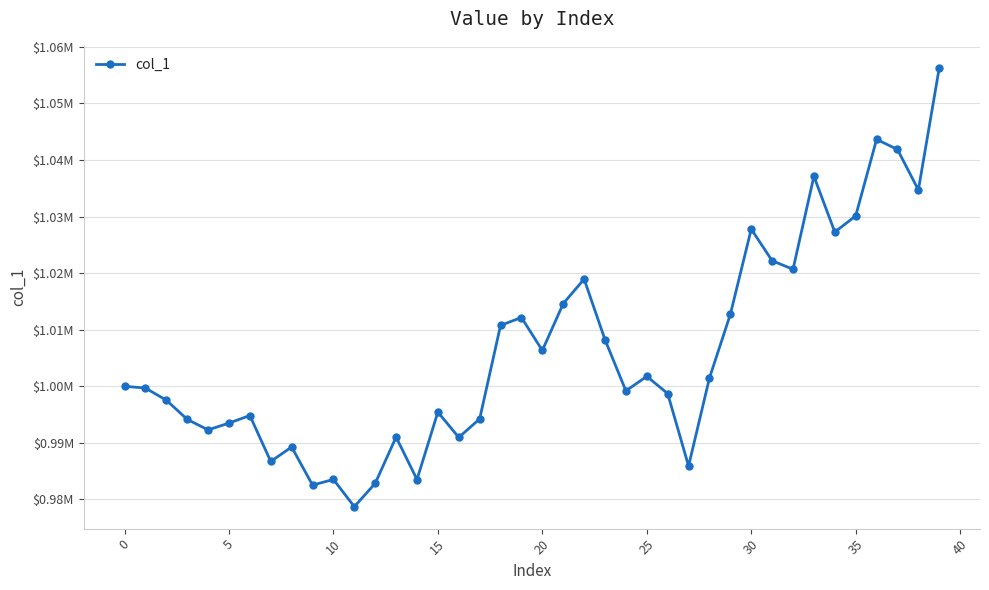

Does the chart have visible grid lines?

Yes